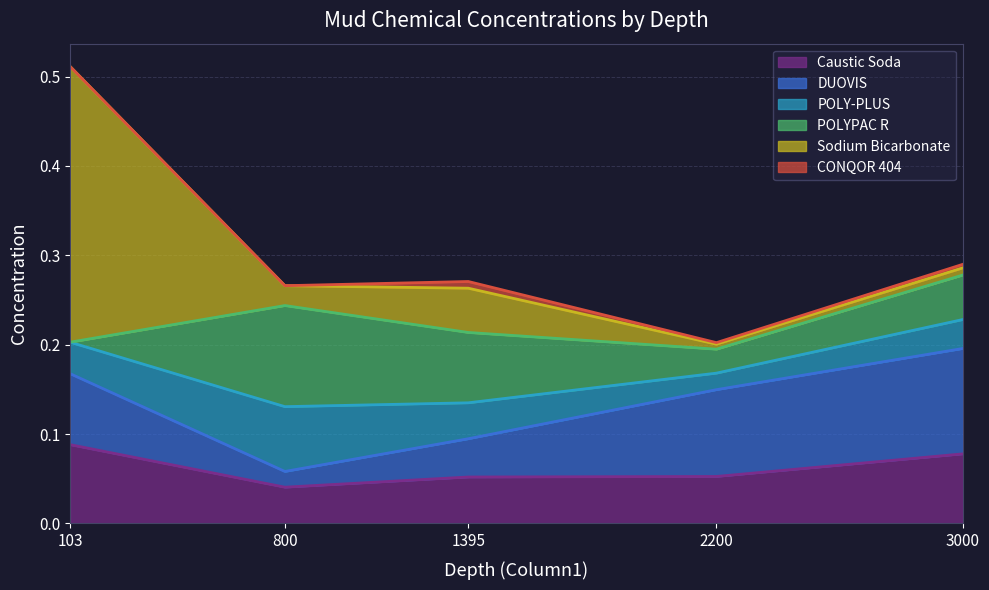

At which category does the chart reach its minimum across all series?

103